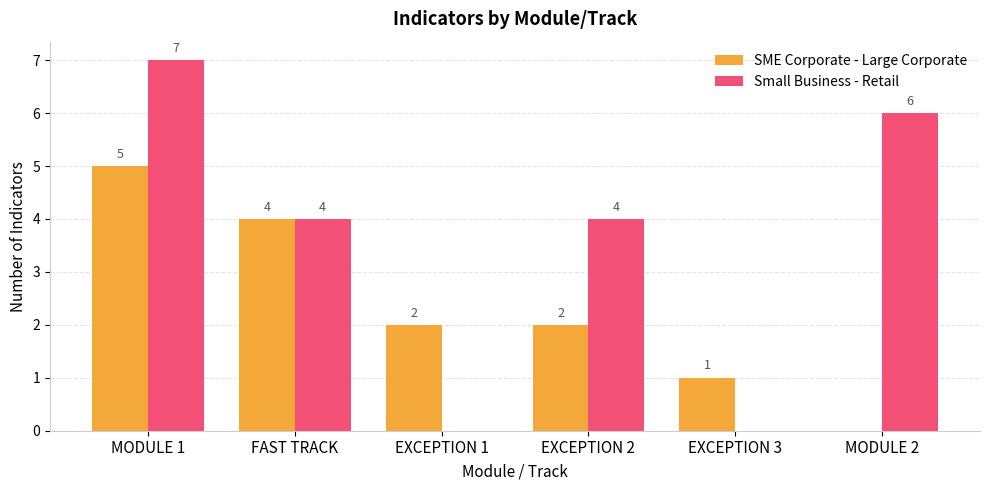

Which series has the largest total across all categories?

Small Business - Retail